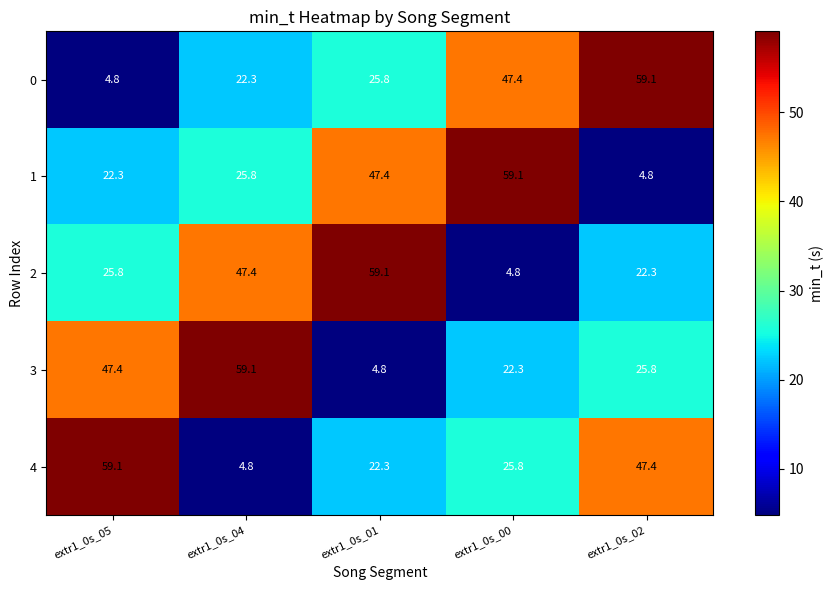

Rank the categories by 2 value from lowest to highest.

extr1_0s_00, extr1_0s_02, extr1_0s_05, extr1_0s_04, extr1_0s_01